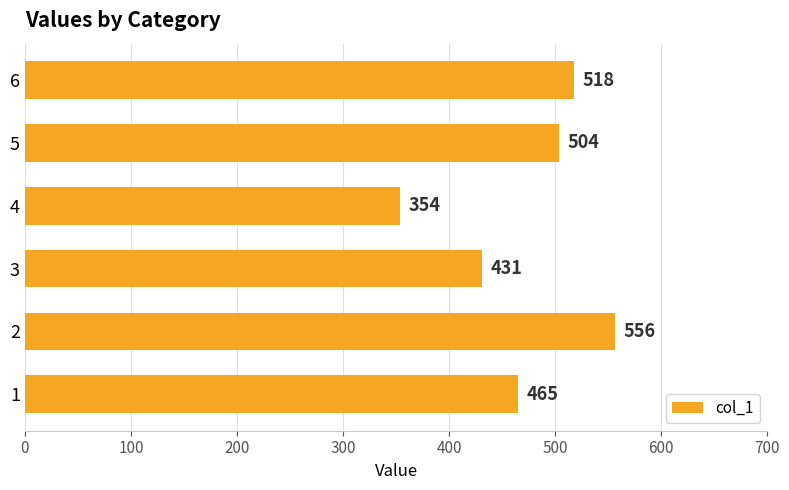

What is the average value?

471